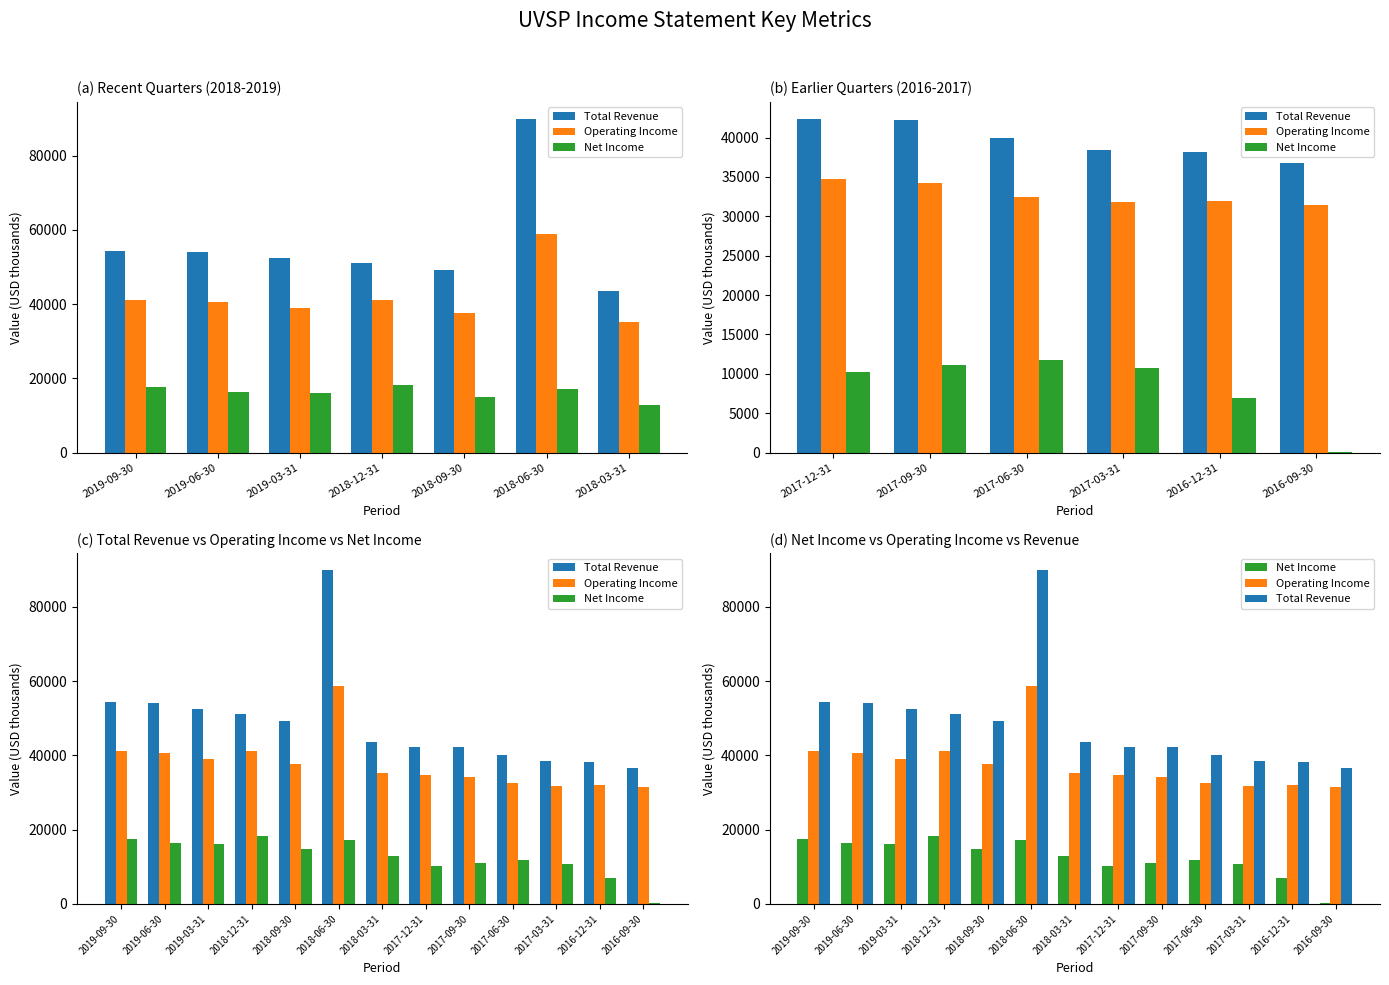

Is the value of Operating Income at 2019-06-30 greater than the value of Net Income at 2018-12-31?

Yes